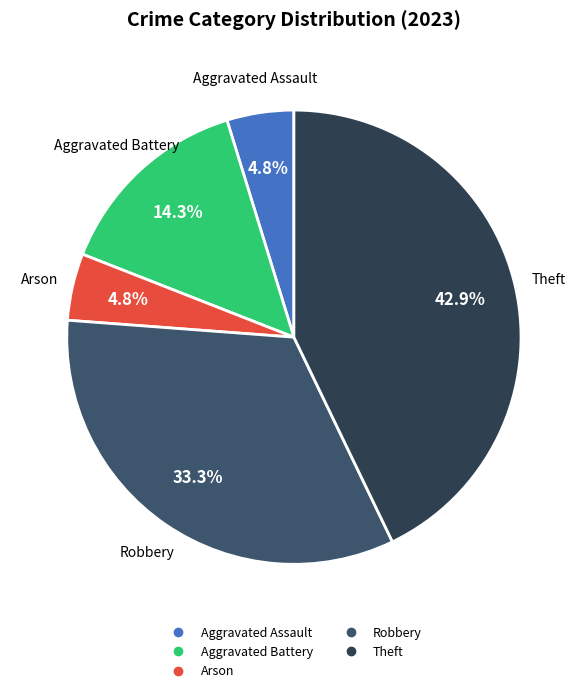

True or false: Arson accounts for 11% of the total.

False